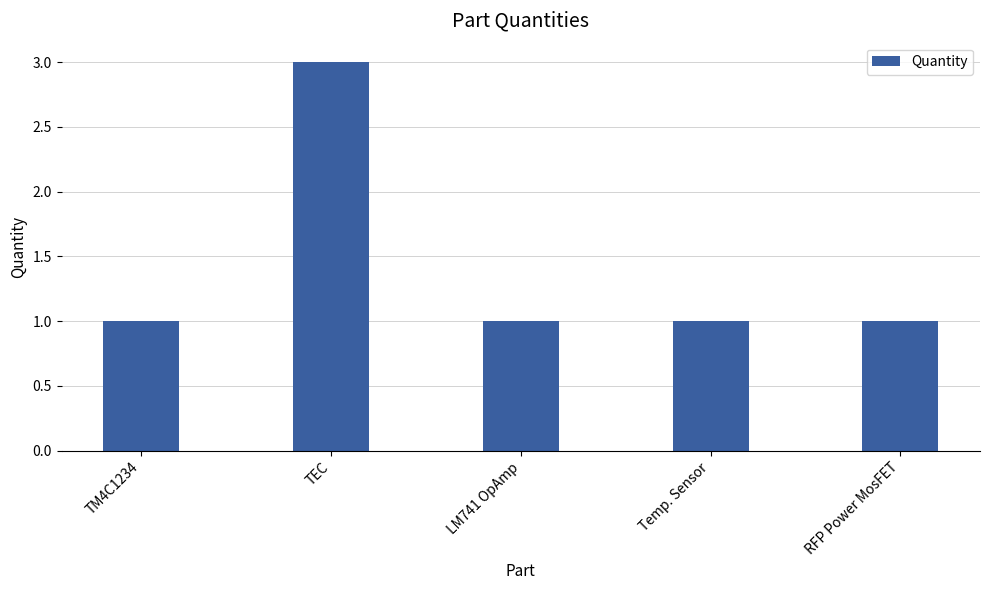

Which has a higher value, TEC or RFP Power MosFET?

TEC